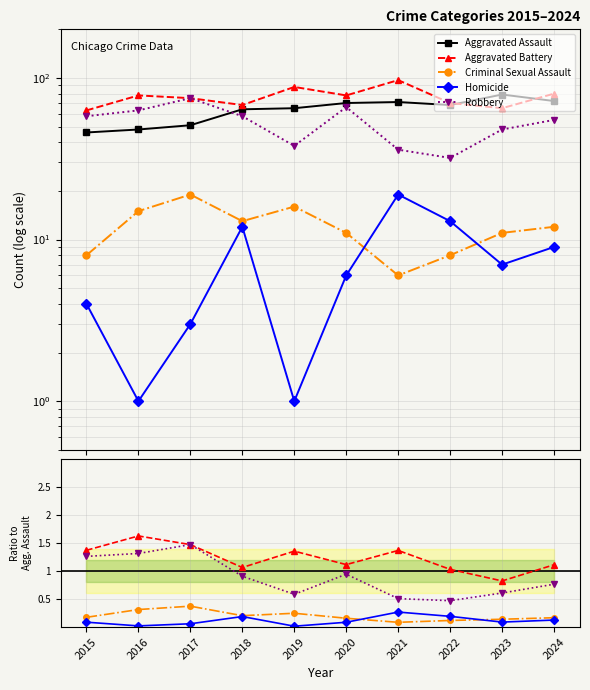

Is the value of Aggravated Assault at 2018 greater than the value of Homicide at 2016?

Yes